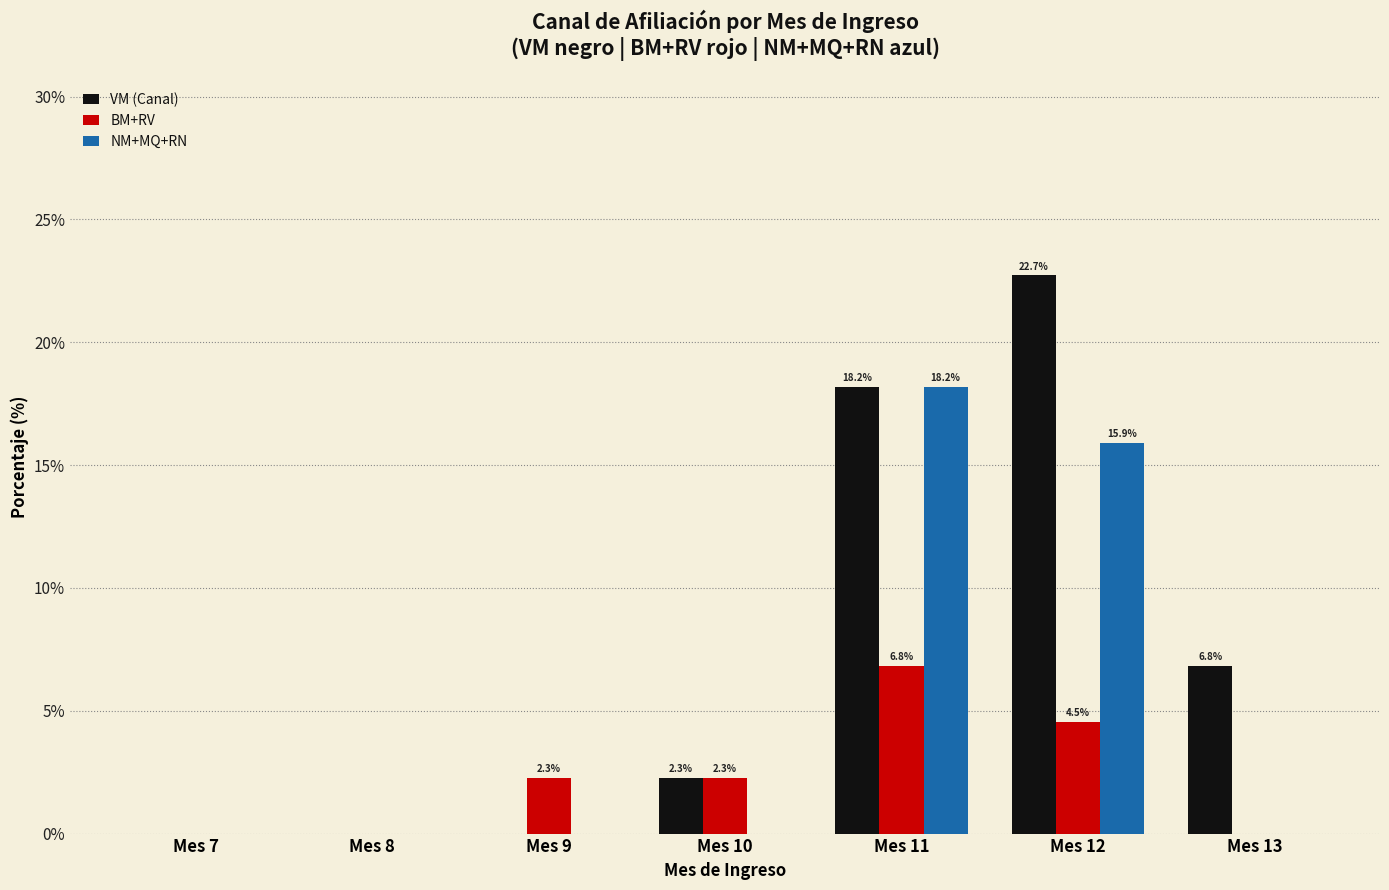

Reading left to right, extract all data points from this chart.

VM (Canal): 0.0	0.0	0.0	2.3	18.2	22.7	6.8
BM+RV: 0.0	0.0	2.3	2.3	6.8	4.5	0.0
NM+MQ+RN: 0.0	0.0	0.0	0.0	18.2	15.9	0.0